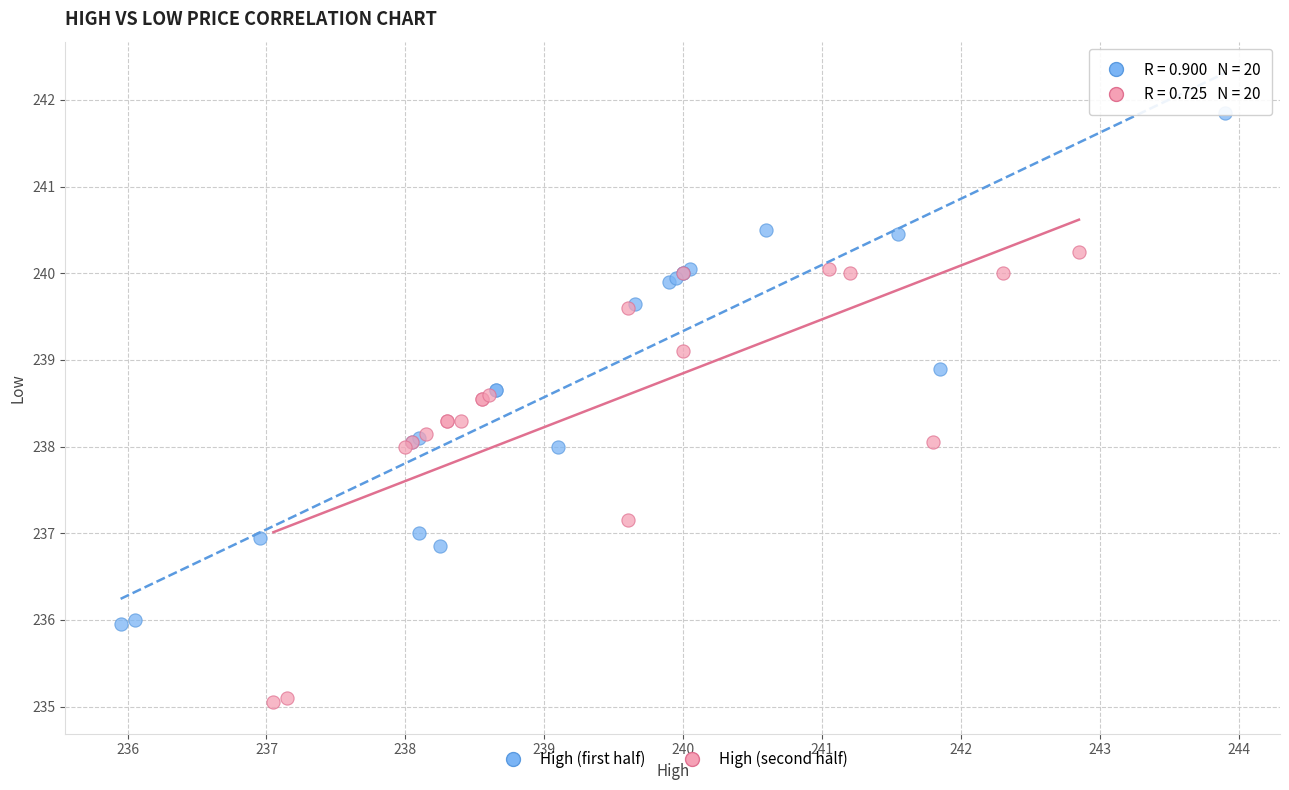

Which series has the widest spread of Y values?

High (first half)